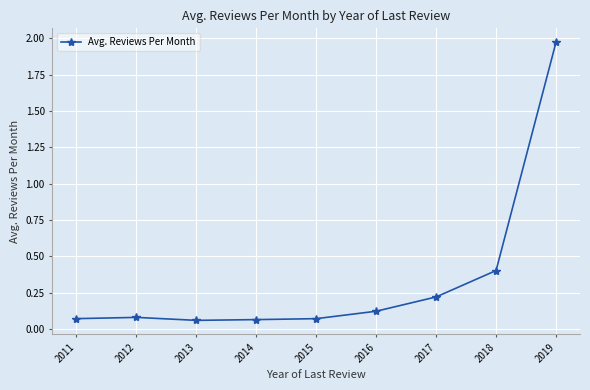

True or false: the data shows 0.7 at 2019.

False